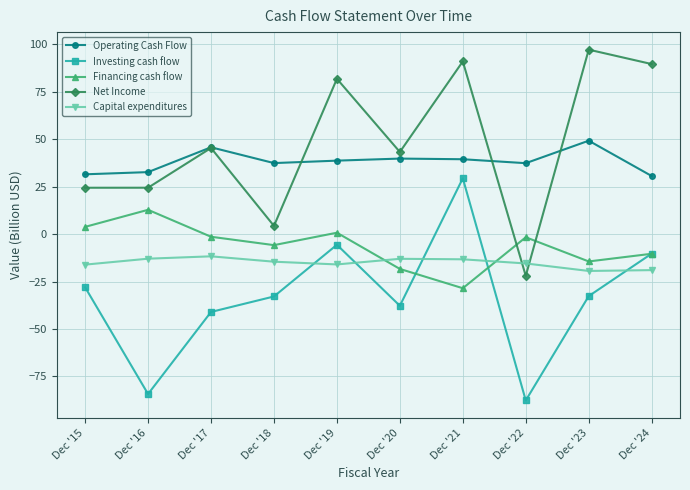

Which series ends up on top after the final intersection of Net Income and Financing cash flow?

Net Income